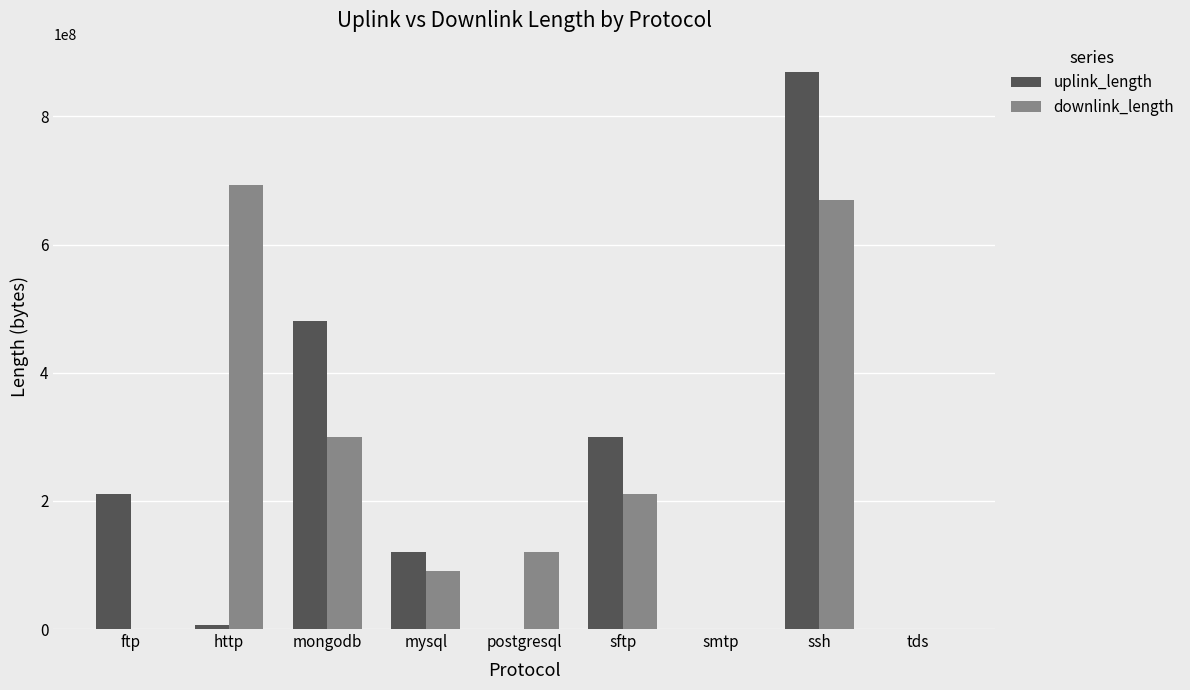

What is the sum of all uplink_length values?

1986145169